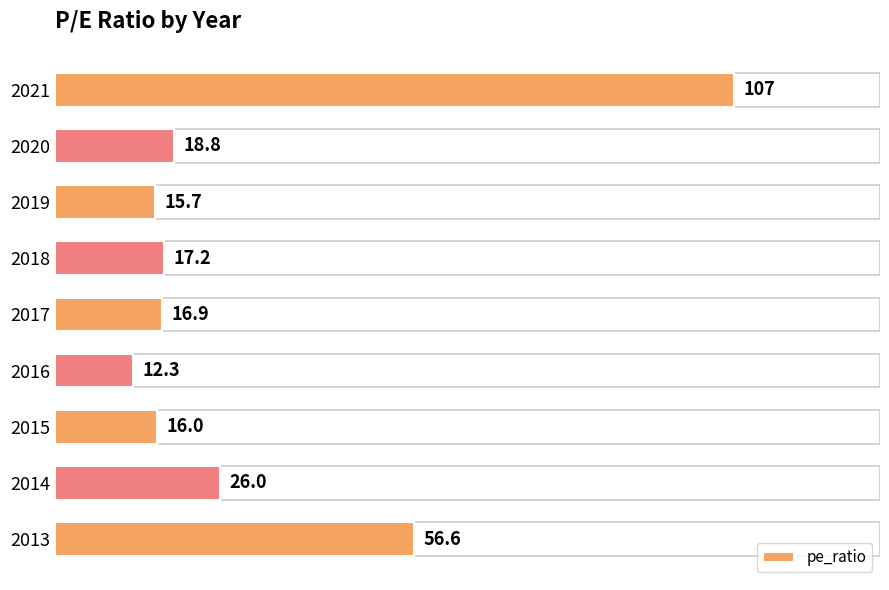

At which label is the value closest to 59?

2013